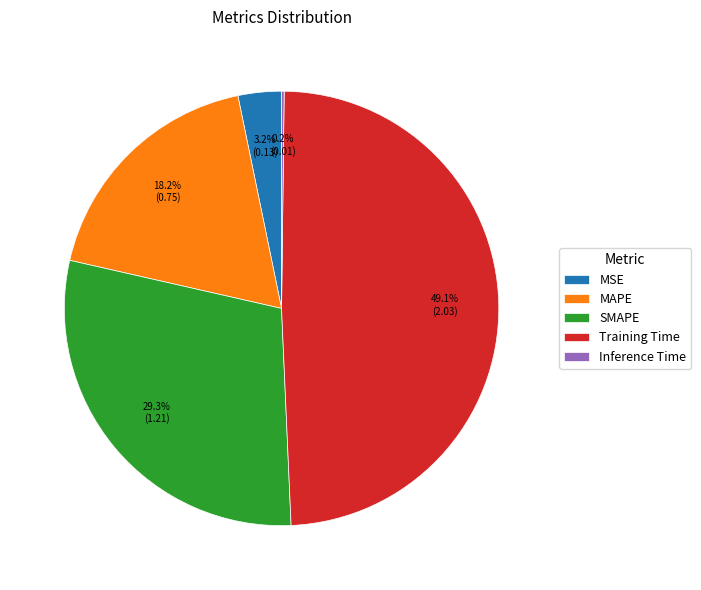

Do MAPE and MSE together represent more than half of the pie?

No